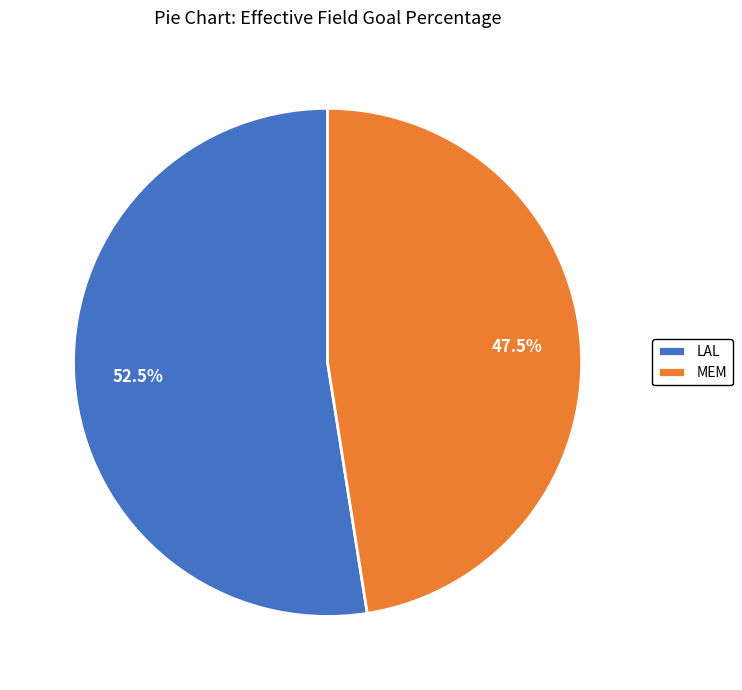

Is there any slice that represents more than half of the pie?

Yes